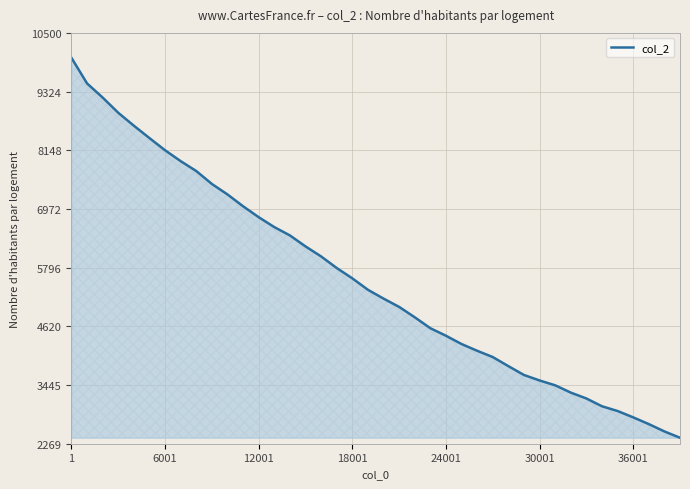

What is the difference between the maximum and minimum values?

7612